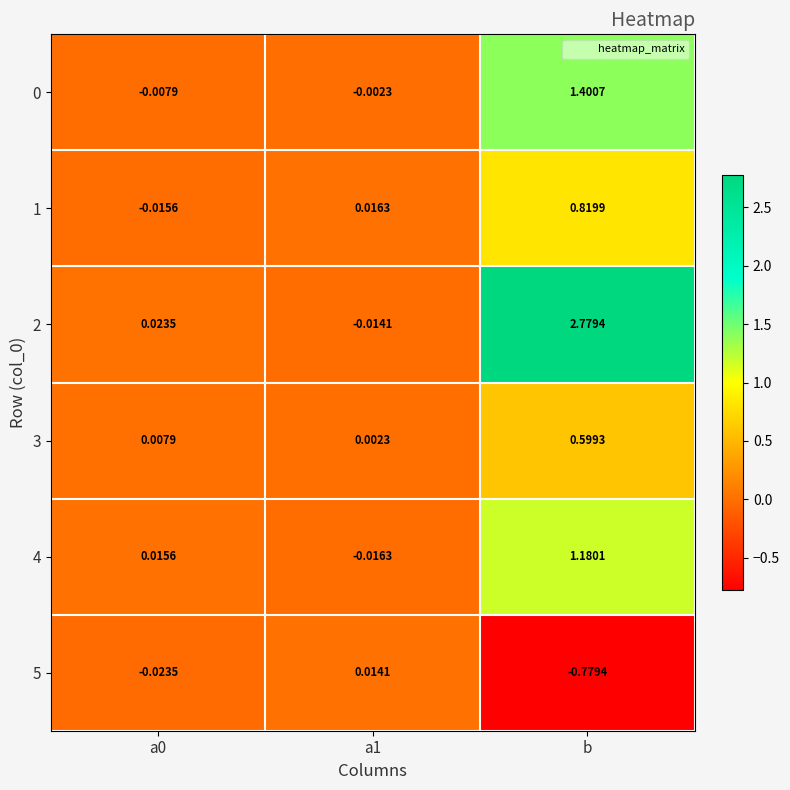

Which series has the widest spread of values?

2